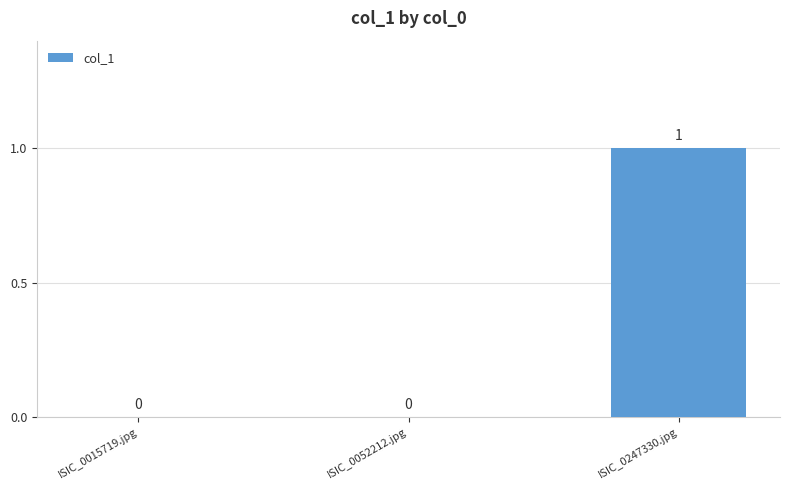

The chart shows a value of 0 at ISIC_0015719.jpg. True or false?

True